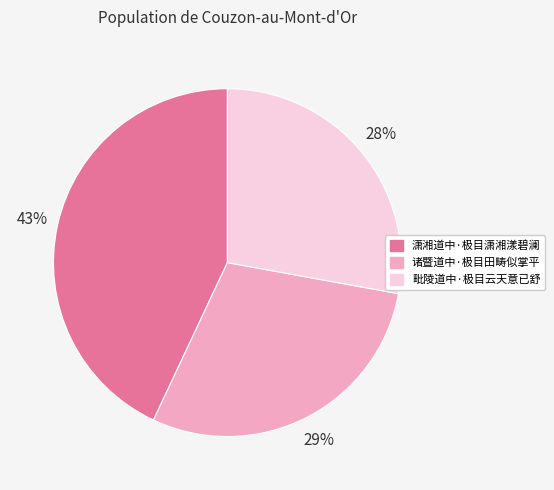

Is 毗陵道中·极目云天意已舒 the majority of the pie?

No